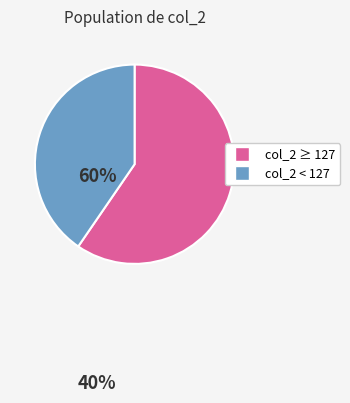

Is there a majority slice in this chart?

Yes